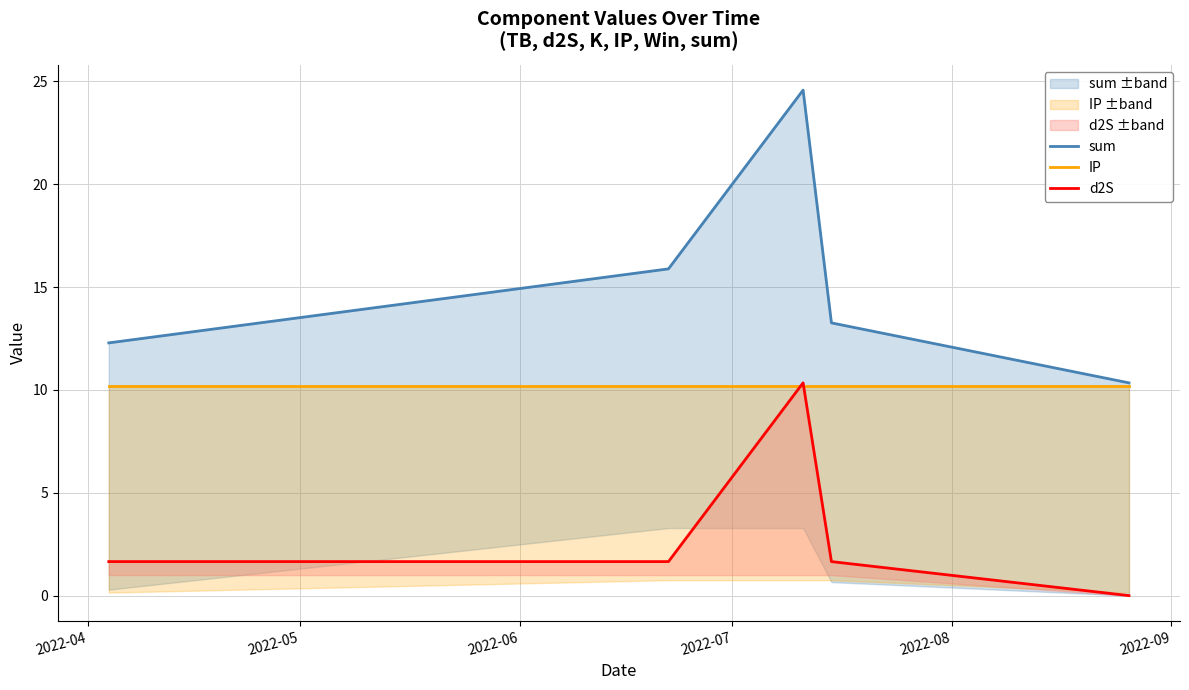

Which series changed the most between 2022-04 and 2022-07?

sum